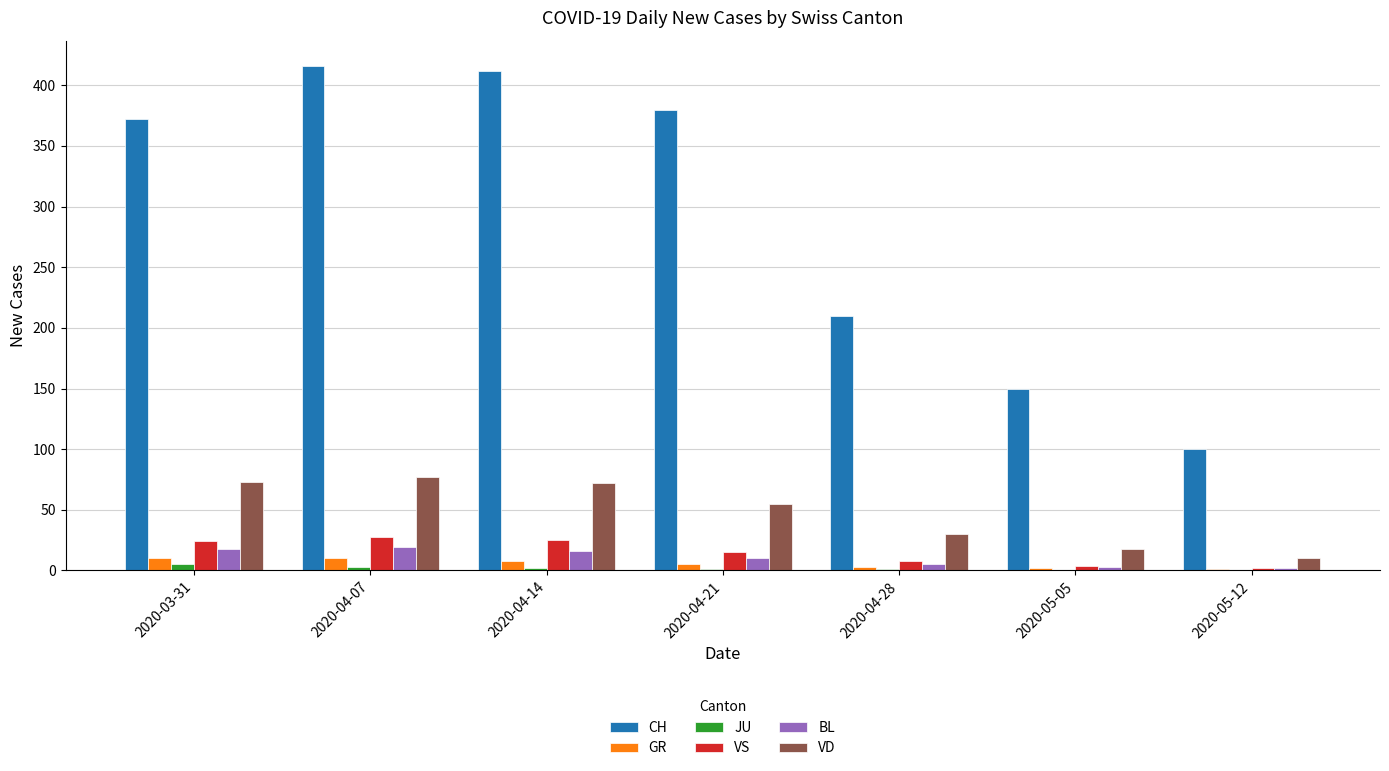

What is the average value of the GR series?

6